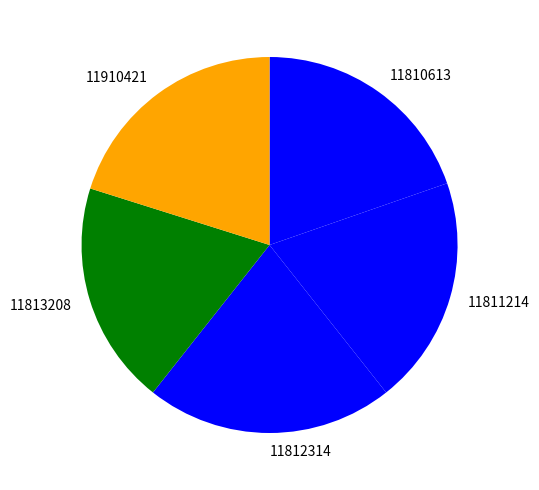

Between 11811214 and 11812314, which is larger?

11812314